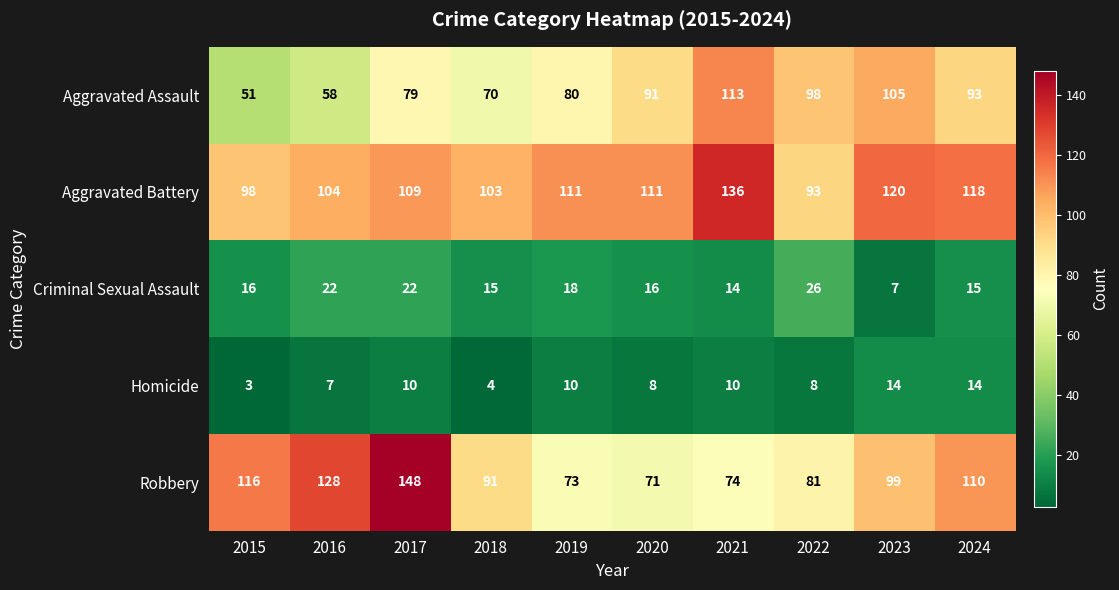

At 2015, list the series in order from largest to smallest.

Robbery, Aggravated Battery, Aggravated Assault, Criminal Sexual Assault, Homicide